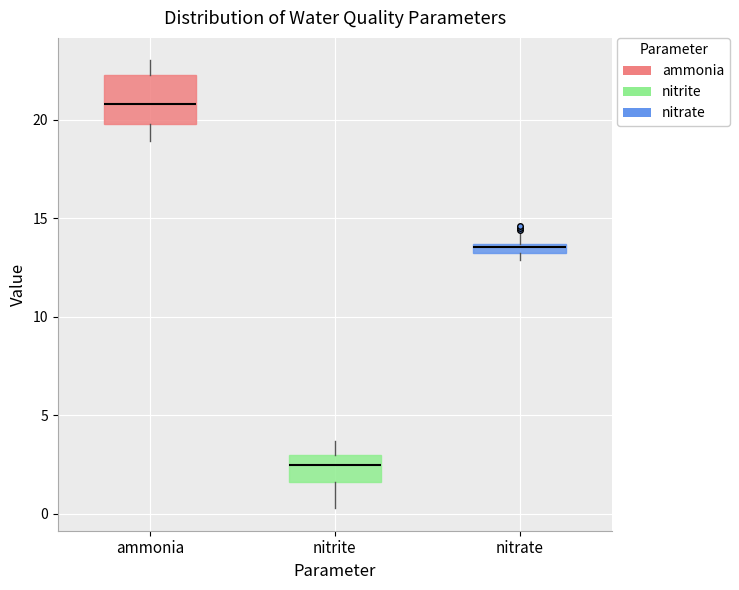

Where does the upper whisker of the box for nitrate end on the y-axis? The values are not printed on the chart, so give them approximately, as read against the axis.

14.5